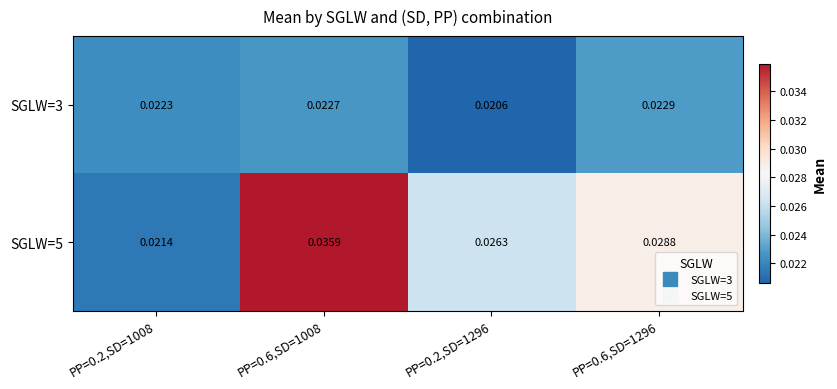

Is the value of SGLW=5 at PP=0.6,SD=1296 greater than the value of SGLW=3 at PP=0.6,SD=1296?

Yes